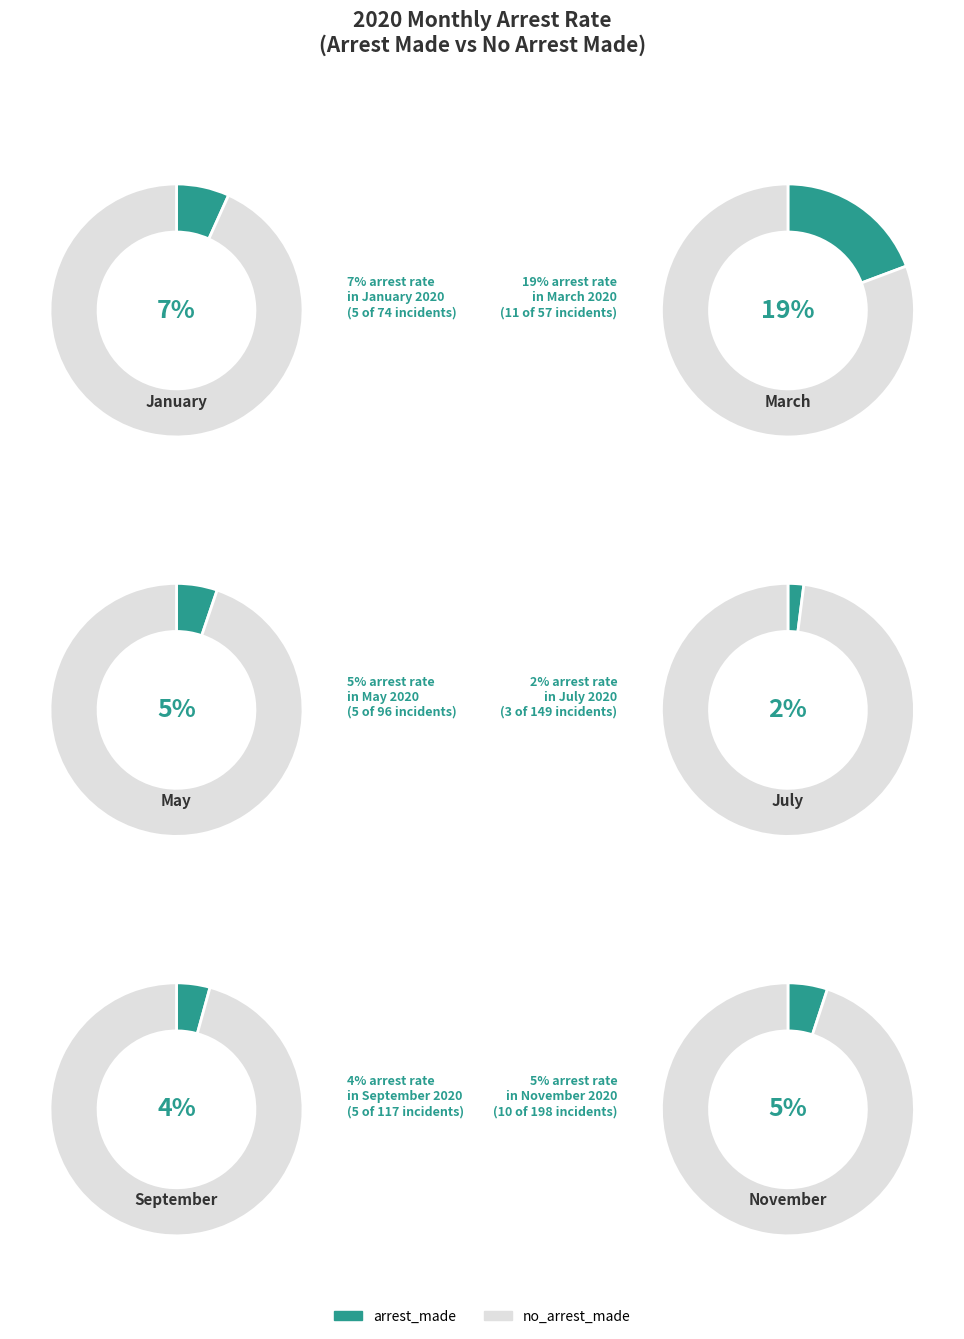

Which series has the largest range (max minus min)?

no_arrest_made